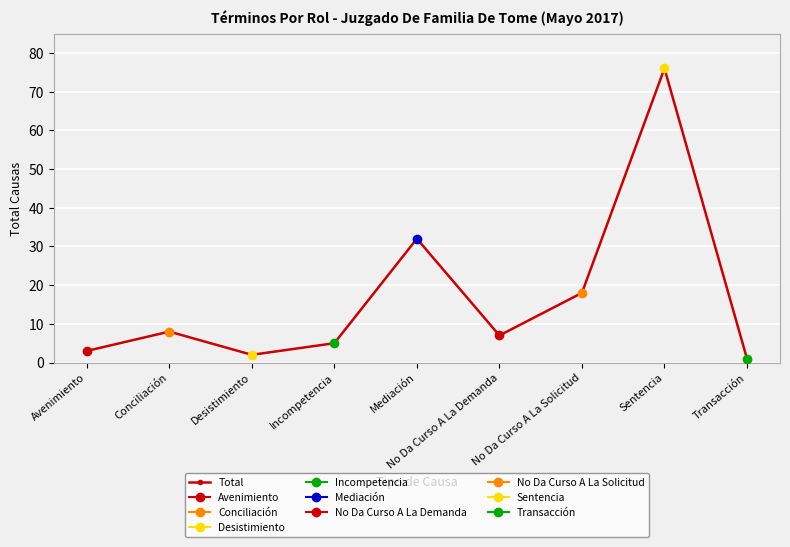

List the labels in order of value, largest first.

Sentencia, Mediación, No Da Curso A La Solicitud, Conciliación, No Da Curso A La Demanda, Incompetencia, Avenimiento, Desistimiento, Transacción